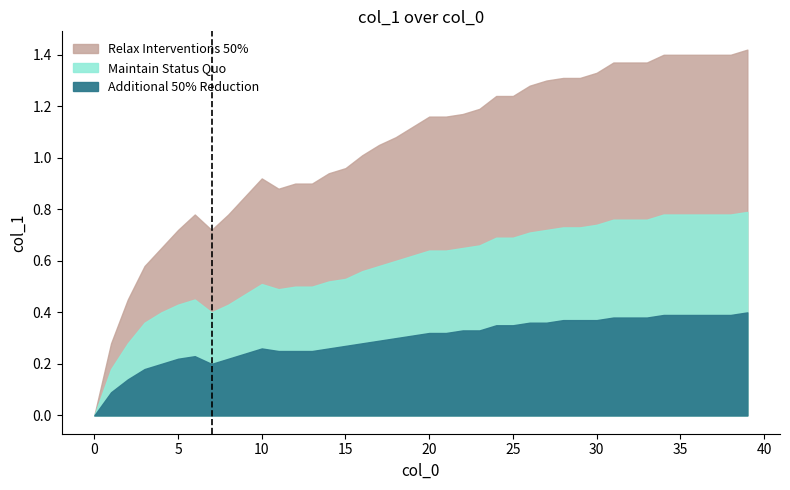

How many categories are shown in the chart?

40